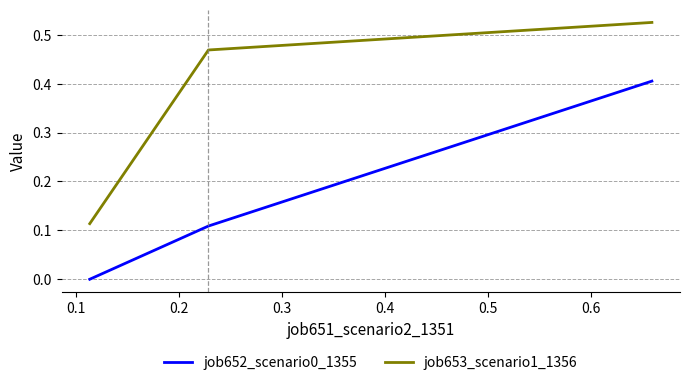

Rank the series by their average value, from highest to lowest.

job653_scenario1_1356, job652_scenario0_1355